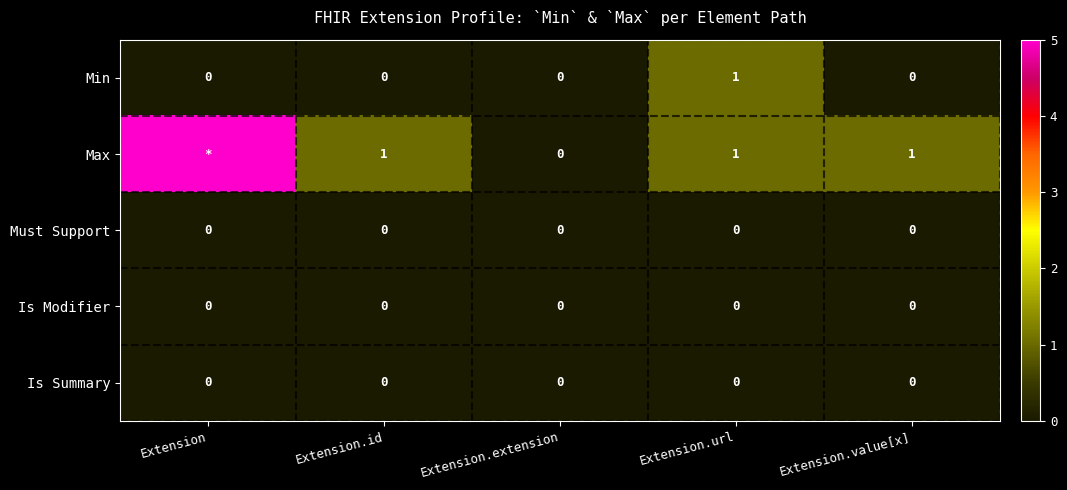

True or false: Min has a value of 1 at Extension.url.

True